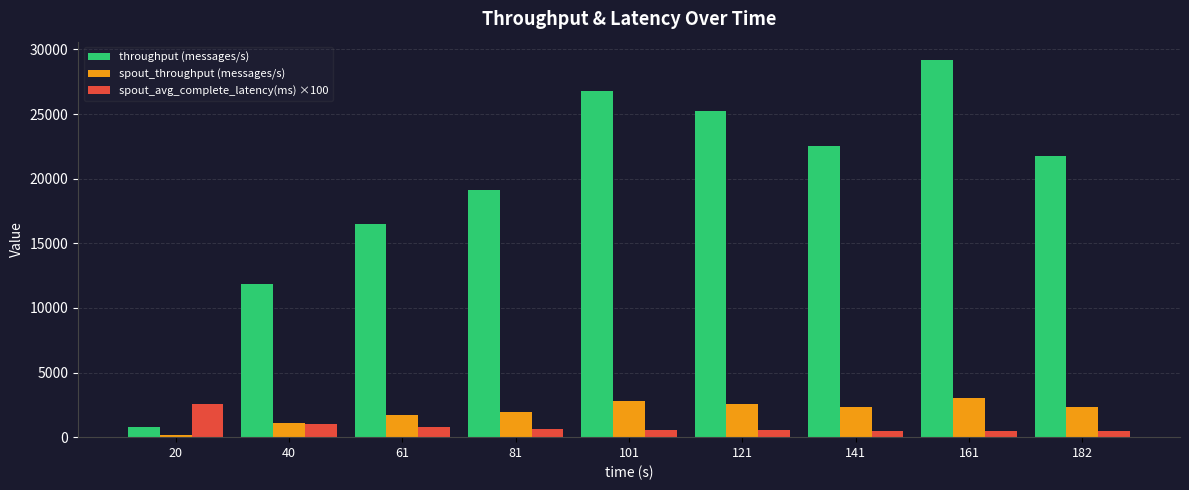

What is the average value of the spout_throughput (messages/s) series?

1988.0